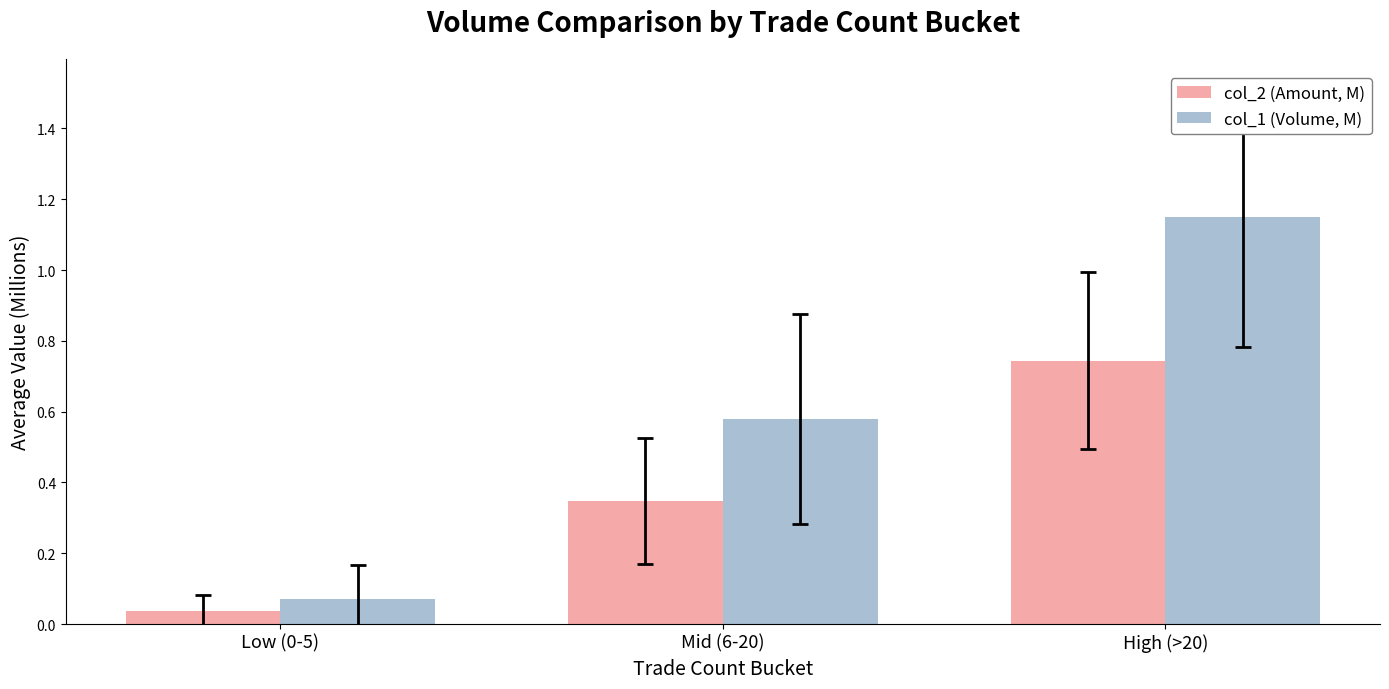

What position from the left is High (>20)?

3